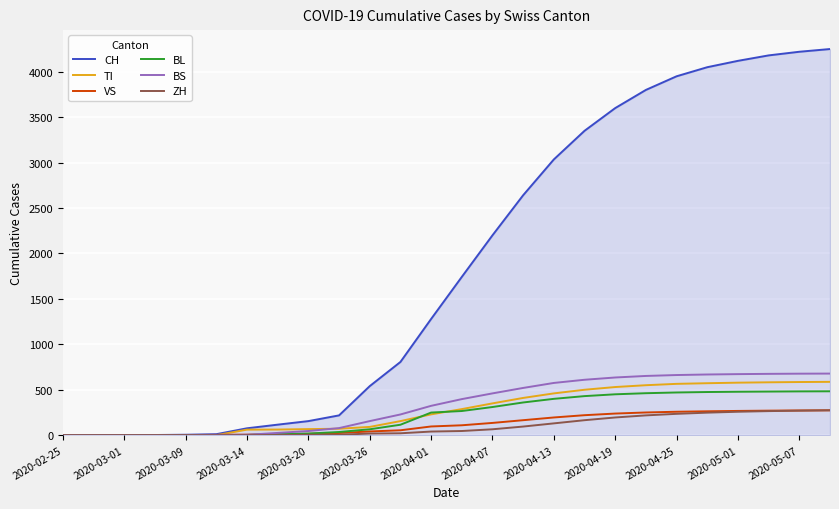

Which series has the widest spread of values?

CH